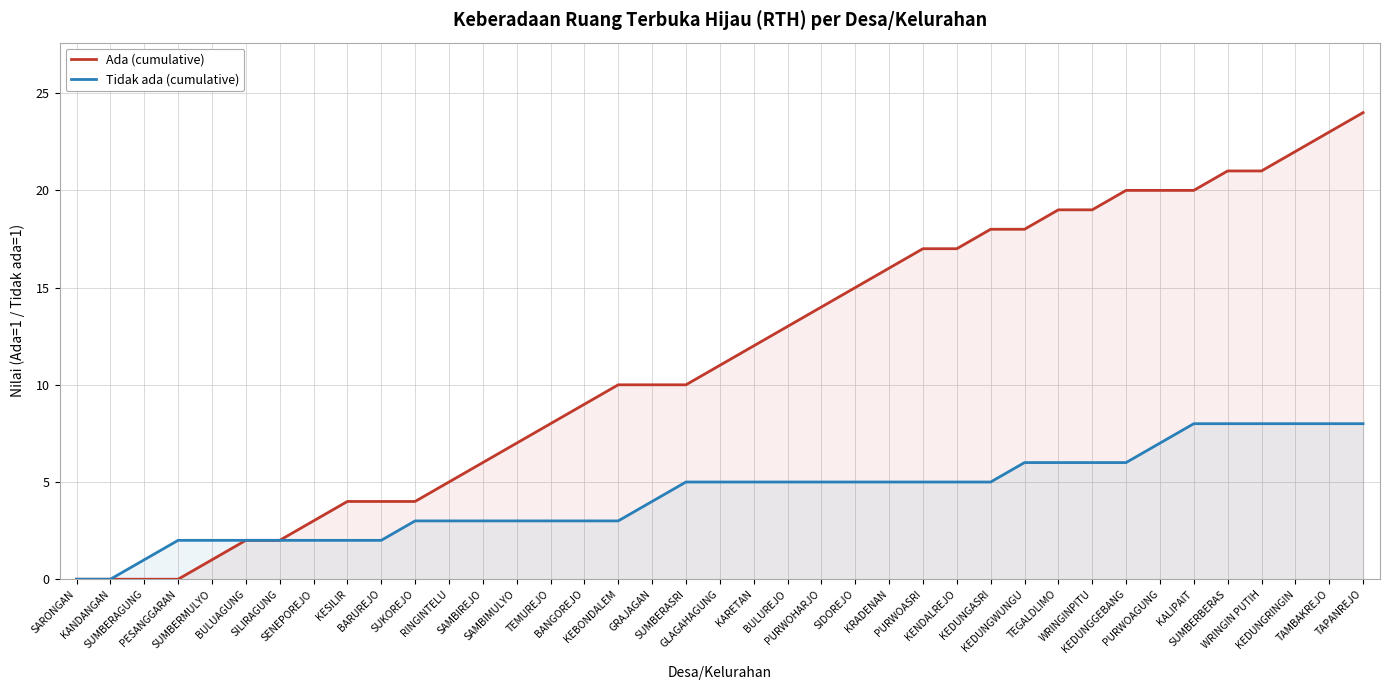

True or false: Ada (cumulative) and Tidak ada (cumulative) cross at least once.

False